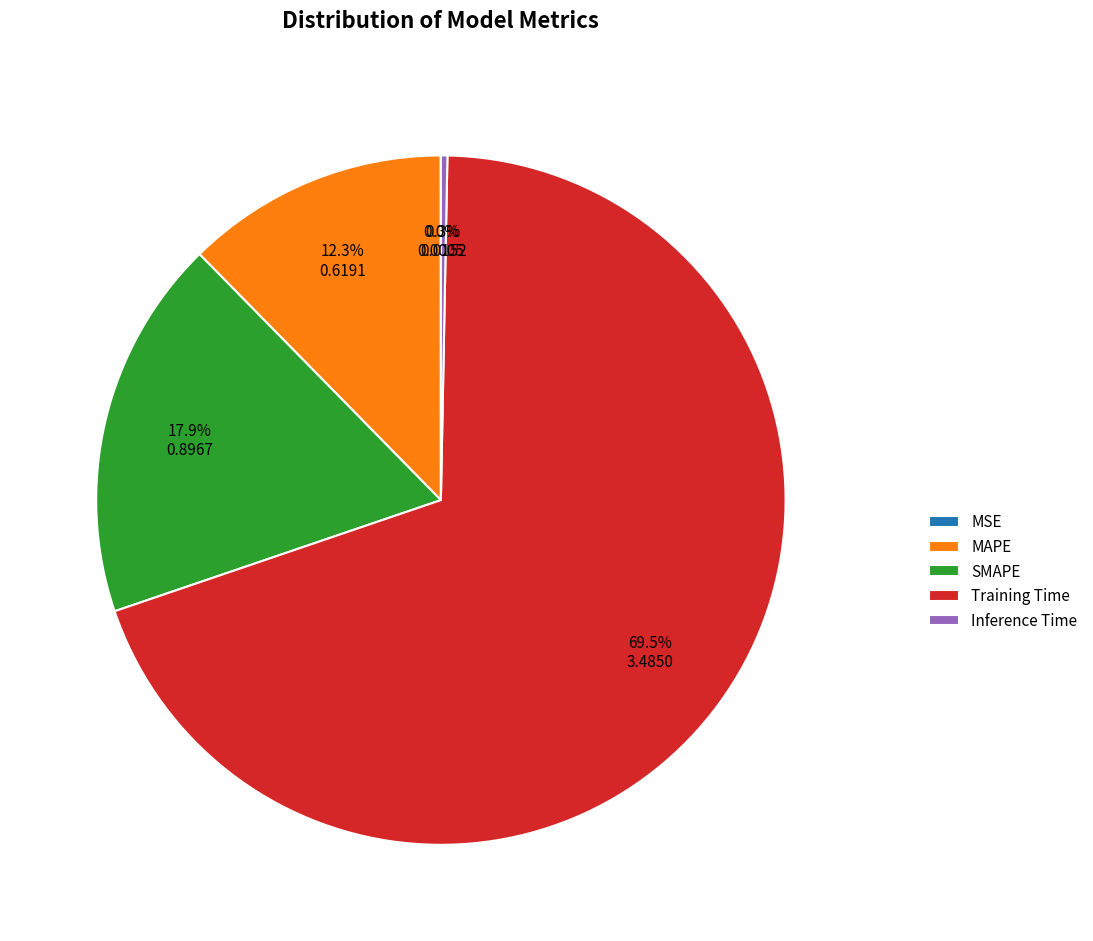

Which category has the biggest portion of the pie?

Training Time